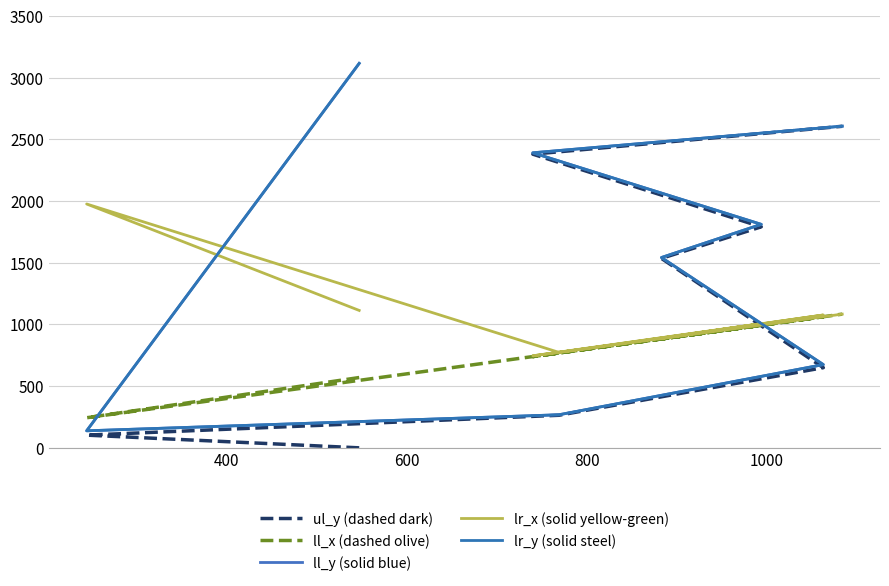

True or false: ll_y (solid blue) has more than 0 interior local peaks.

False